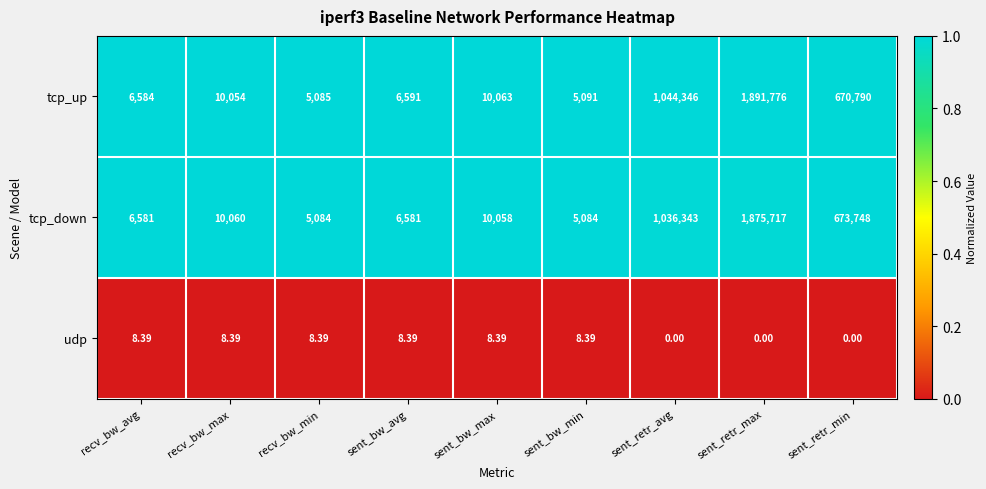

Where does the tcp_down series first go above 10058?

recv_bw_max